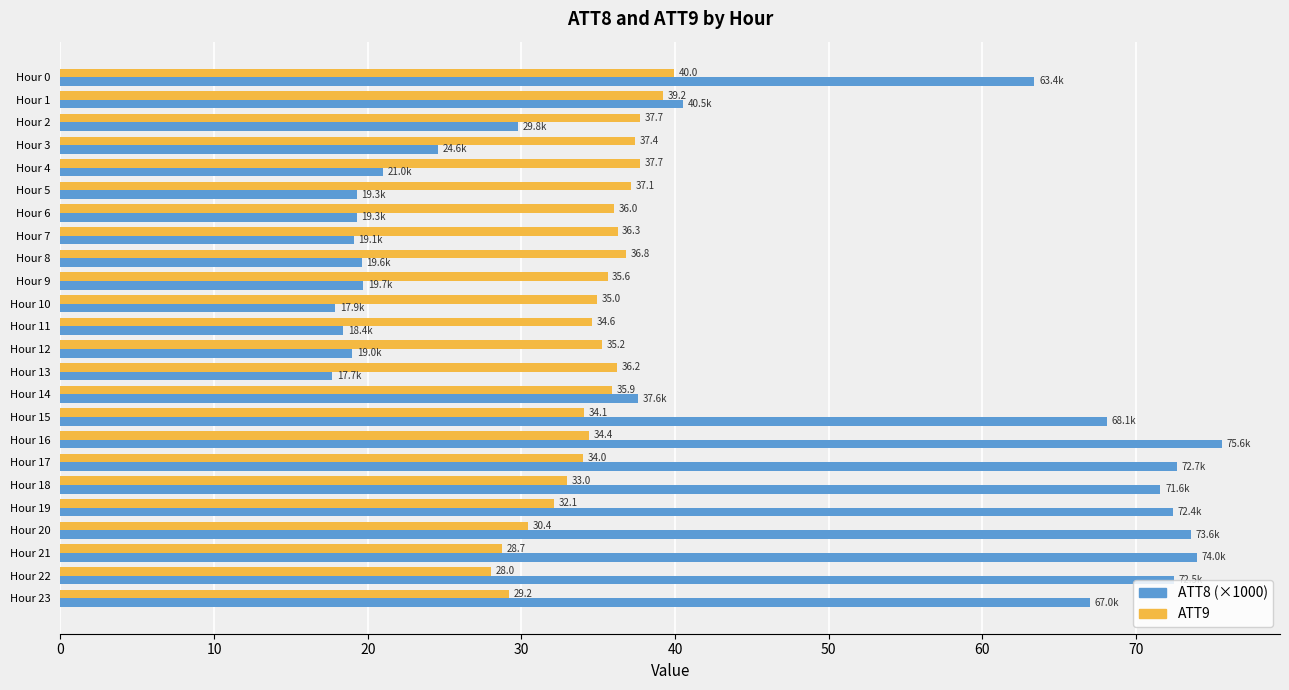

The value of ATT9 at Hour 13 is 55.7. True or false?

False